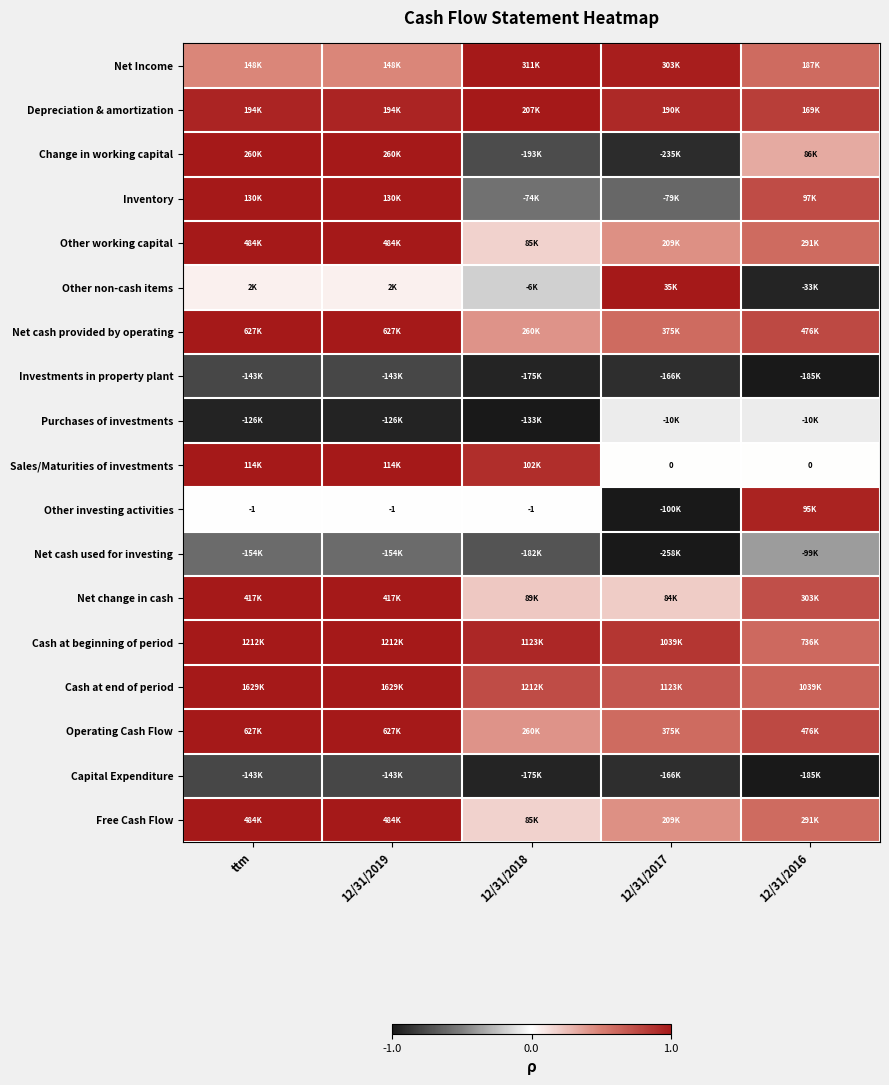

Where is Depreciation & amortization nearest to the value 0?

12/31/2016